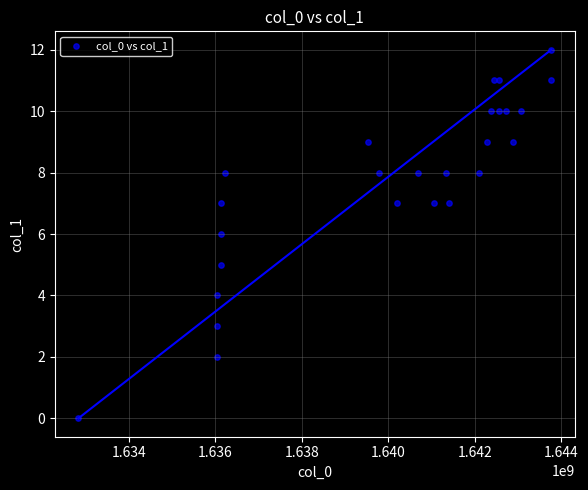

What is the range of X values (max minus min)?

10935573